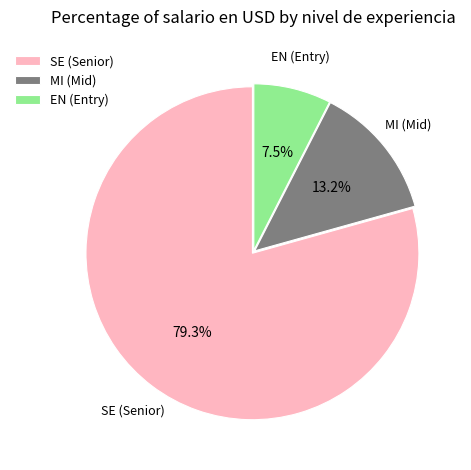

Rank the categories by value from highest to lowest.

SE (Senior), MI (Mid), EN (Entry)